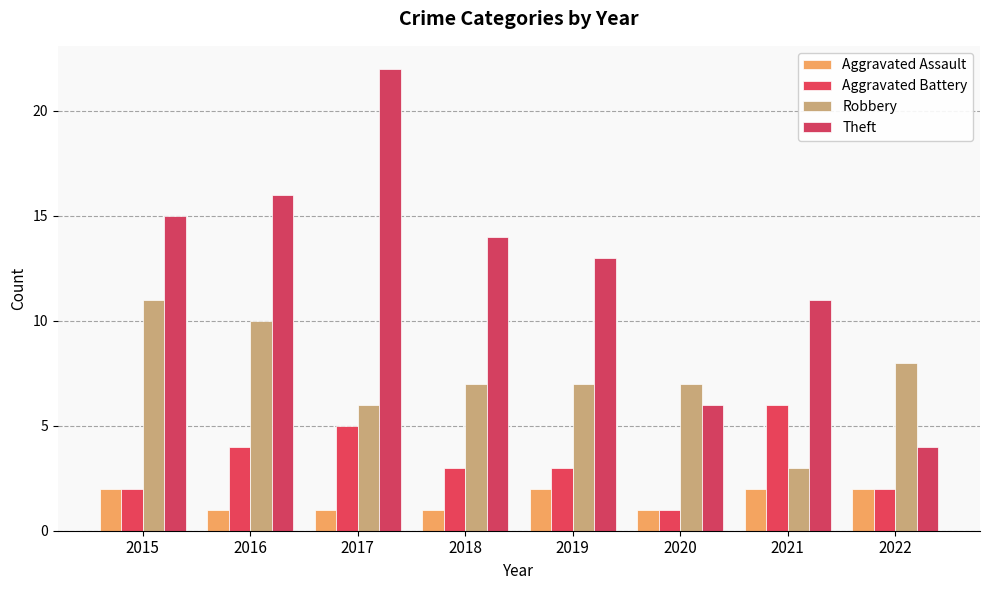

At which category is the sum across all series the highest?

2017